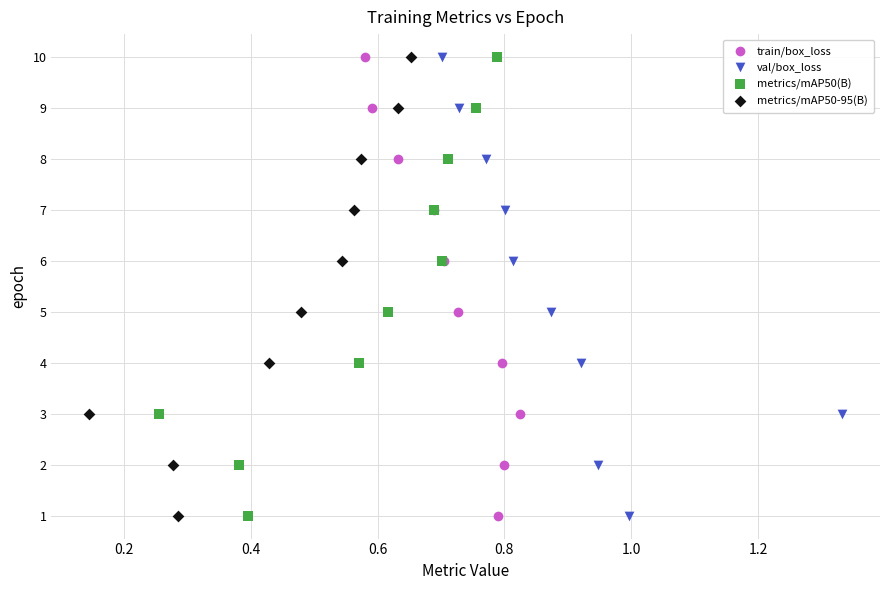

What are all the series names shown in the legend?

train/box_loss, val/box_loss, metrics/mAP50(B), metrics/mAP50-95(B)